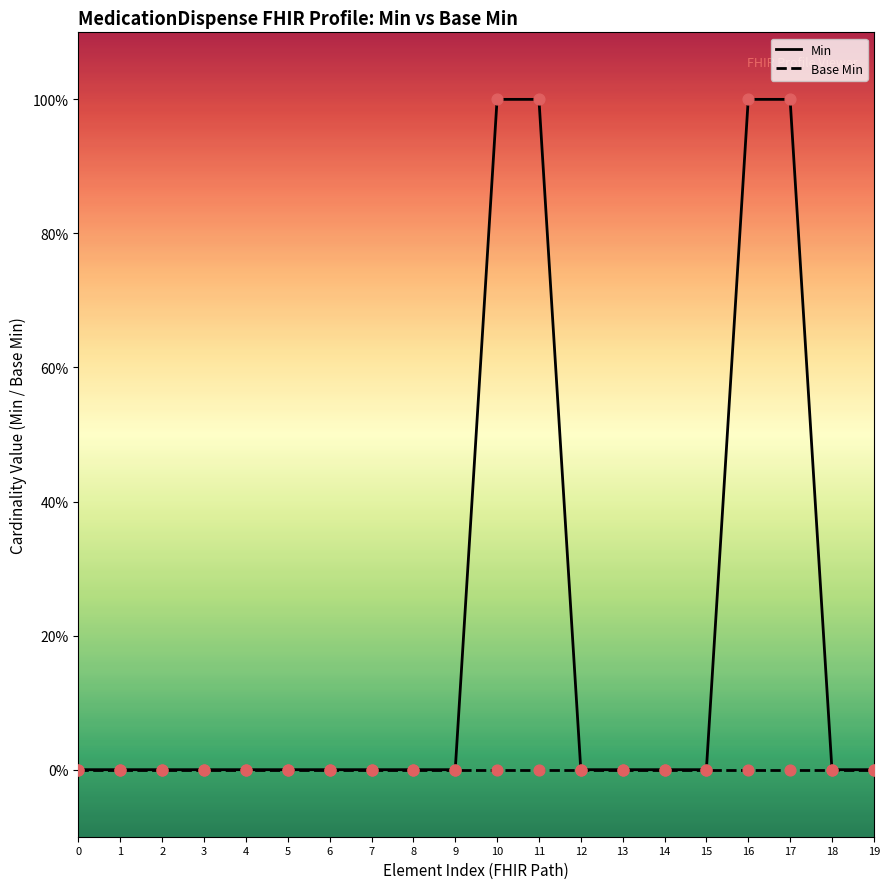

Is the value of Base Min at 0 greater than the value of Min at 8?

No